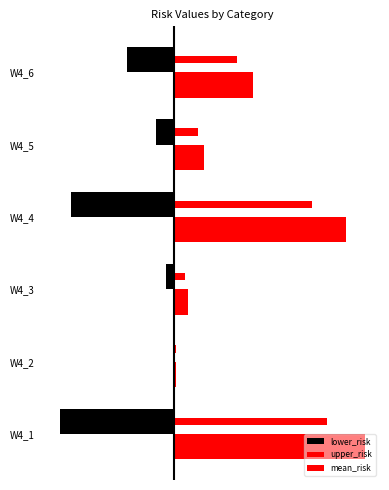

What are all the series names shown in the legend?

lower_risk, upper_risk, mean_risk